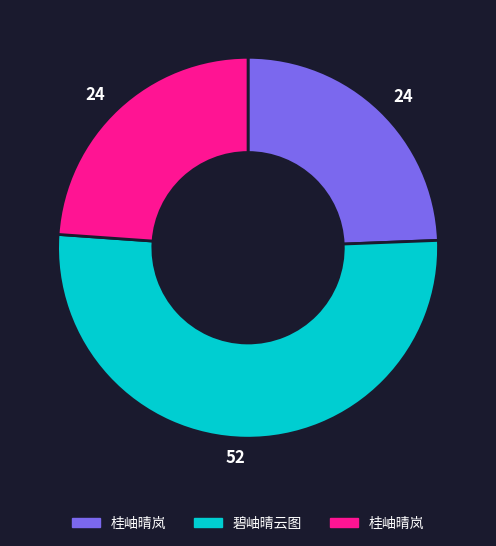

Is there any slice that represents more than half of the pie?

Yes